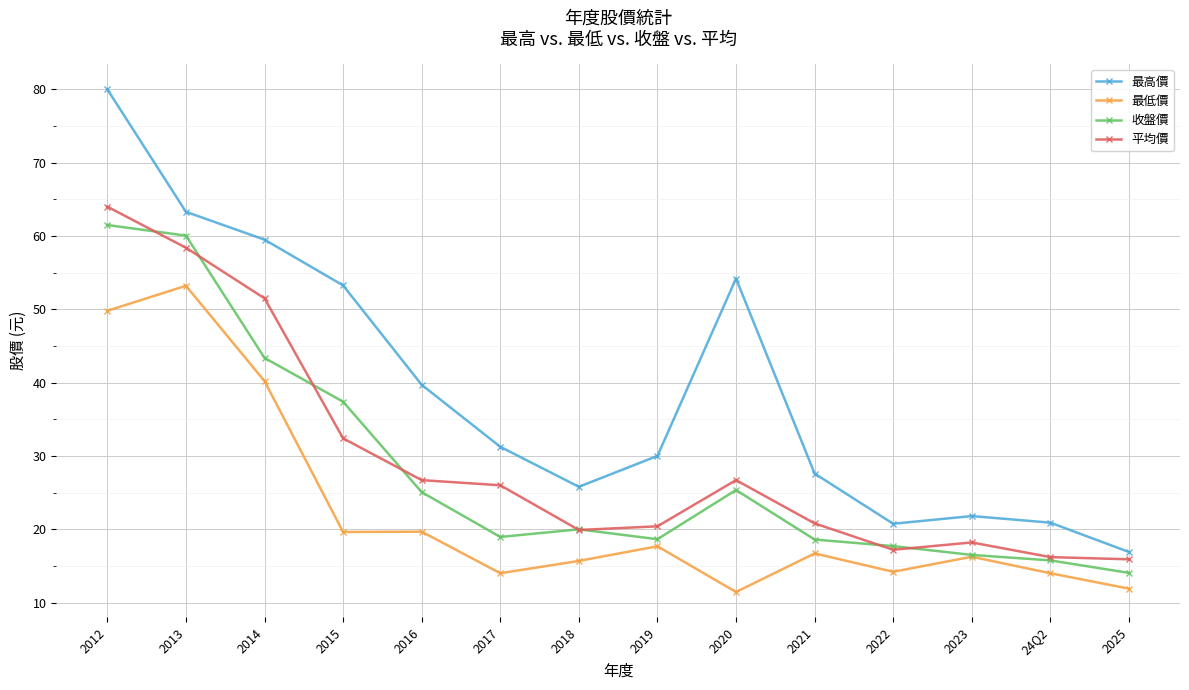

Between 2012 and 2018, which series saw the biggest shift?

最高價